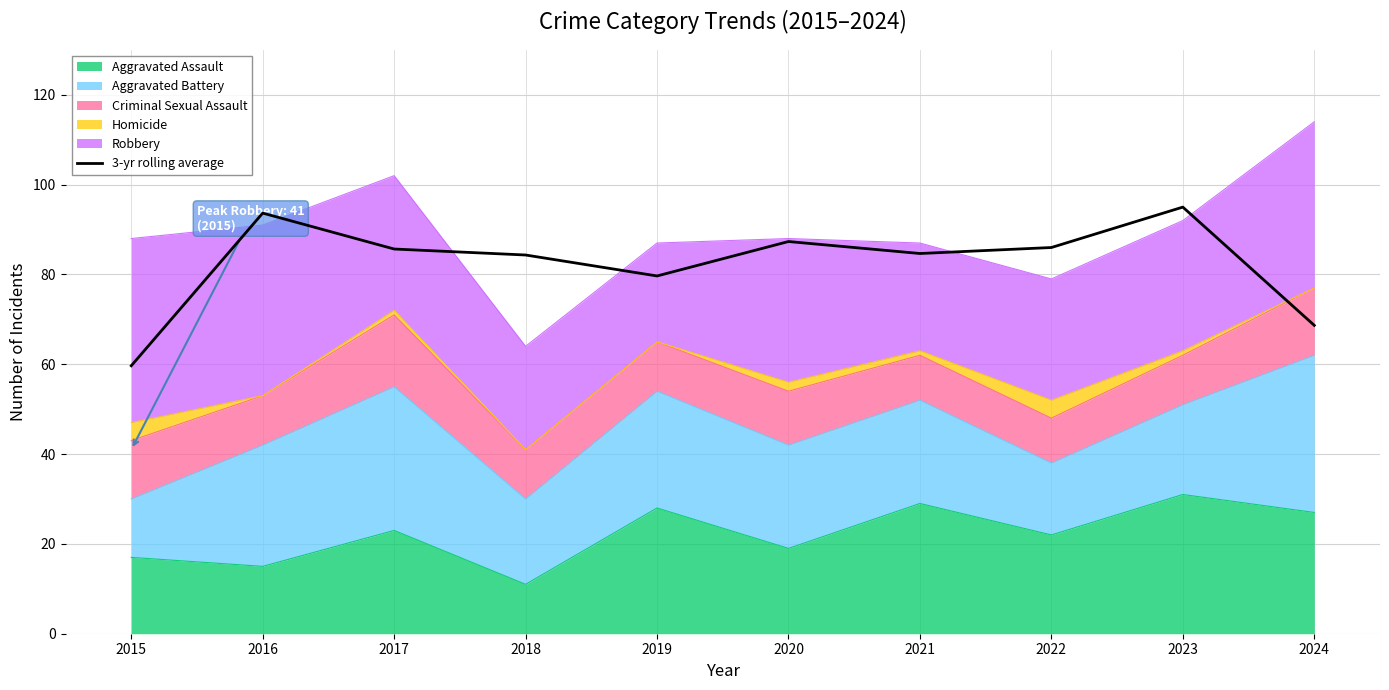

The chart shows a value of 95.0 at 2023. True or false?

True